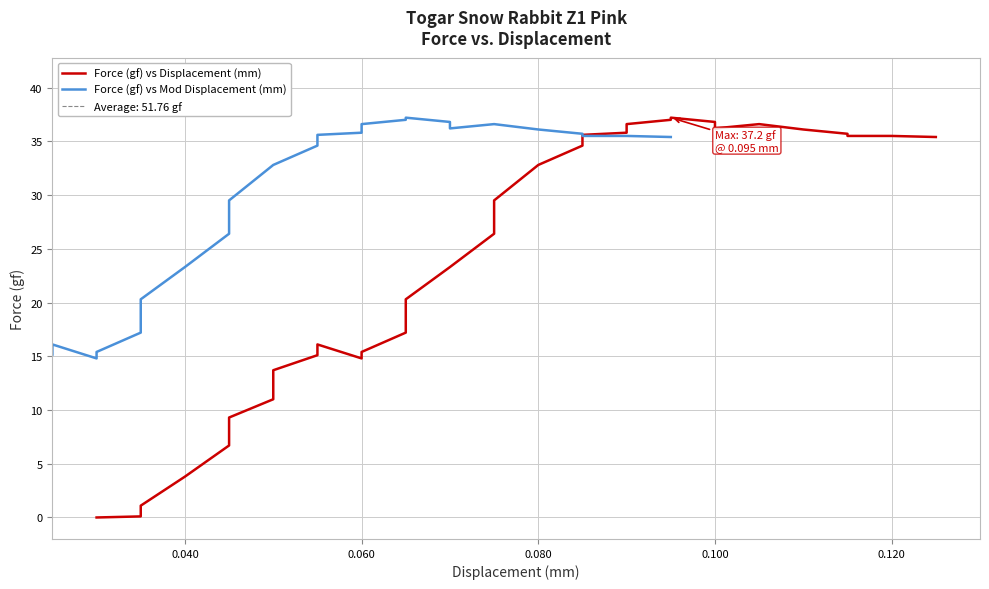

True or false: Force (gf) vs Mod Displacement (mm) and Force (gf) vs Displacement (mm) cross at least once.

False